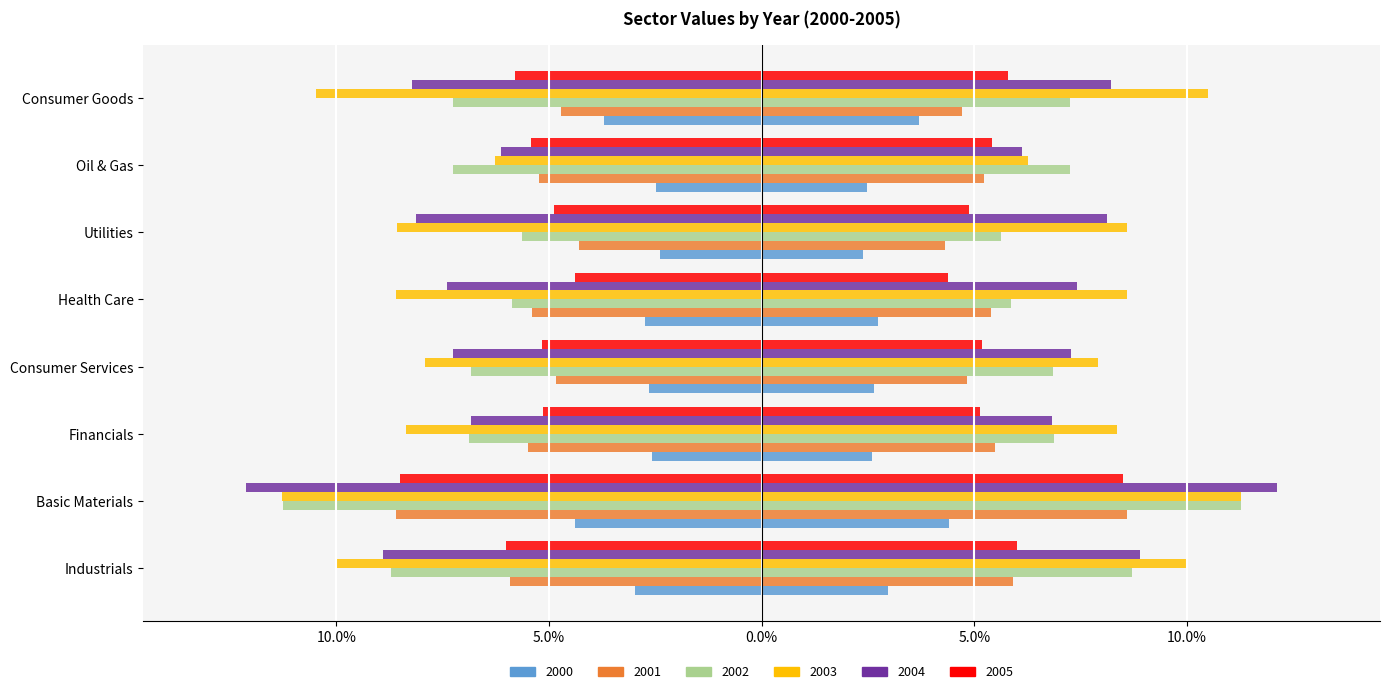

True or false: 2001 has a value of -0.1 at Oil & Gas.

False